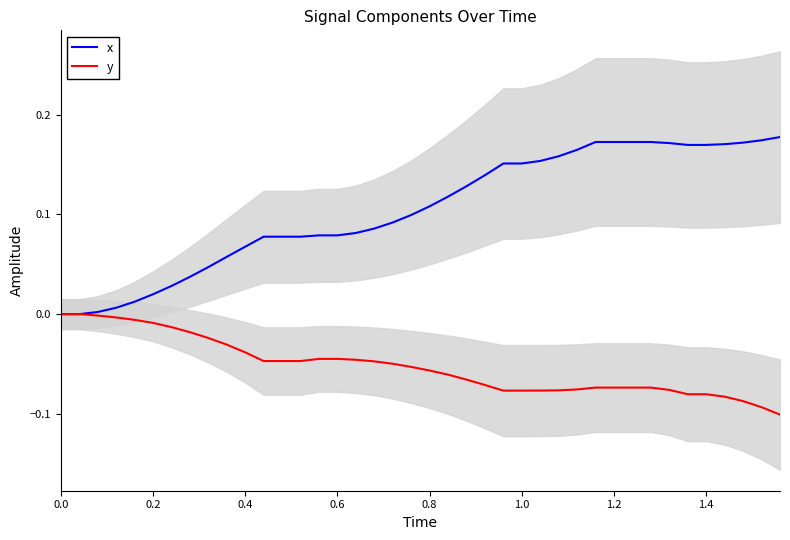

What is the minimum value for y?

-0.1